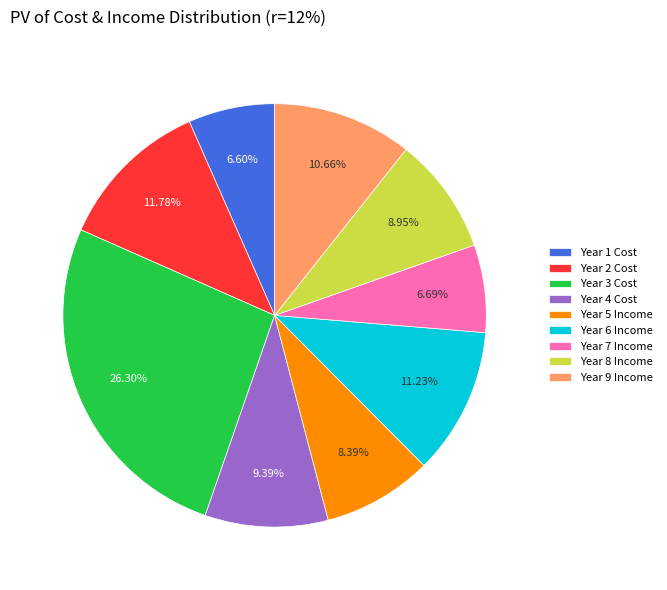

What is the ratio of the value at Year 4 to the value at Year 2?

0.8